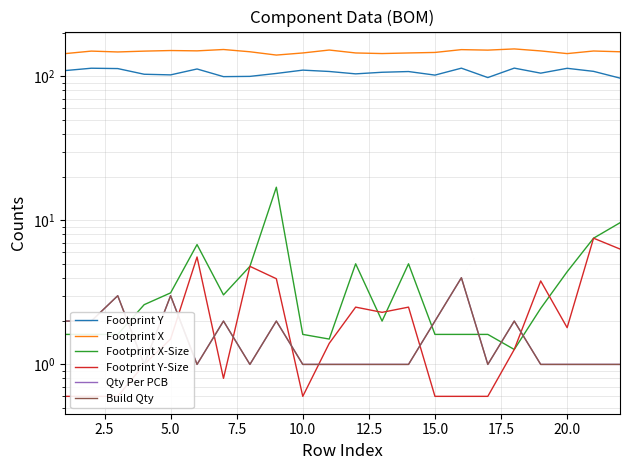

In Qty Per PCB, how many points are higher than both neighbors (excluding endpoints)?

6